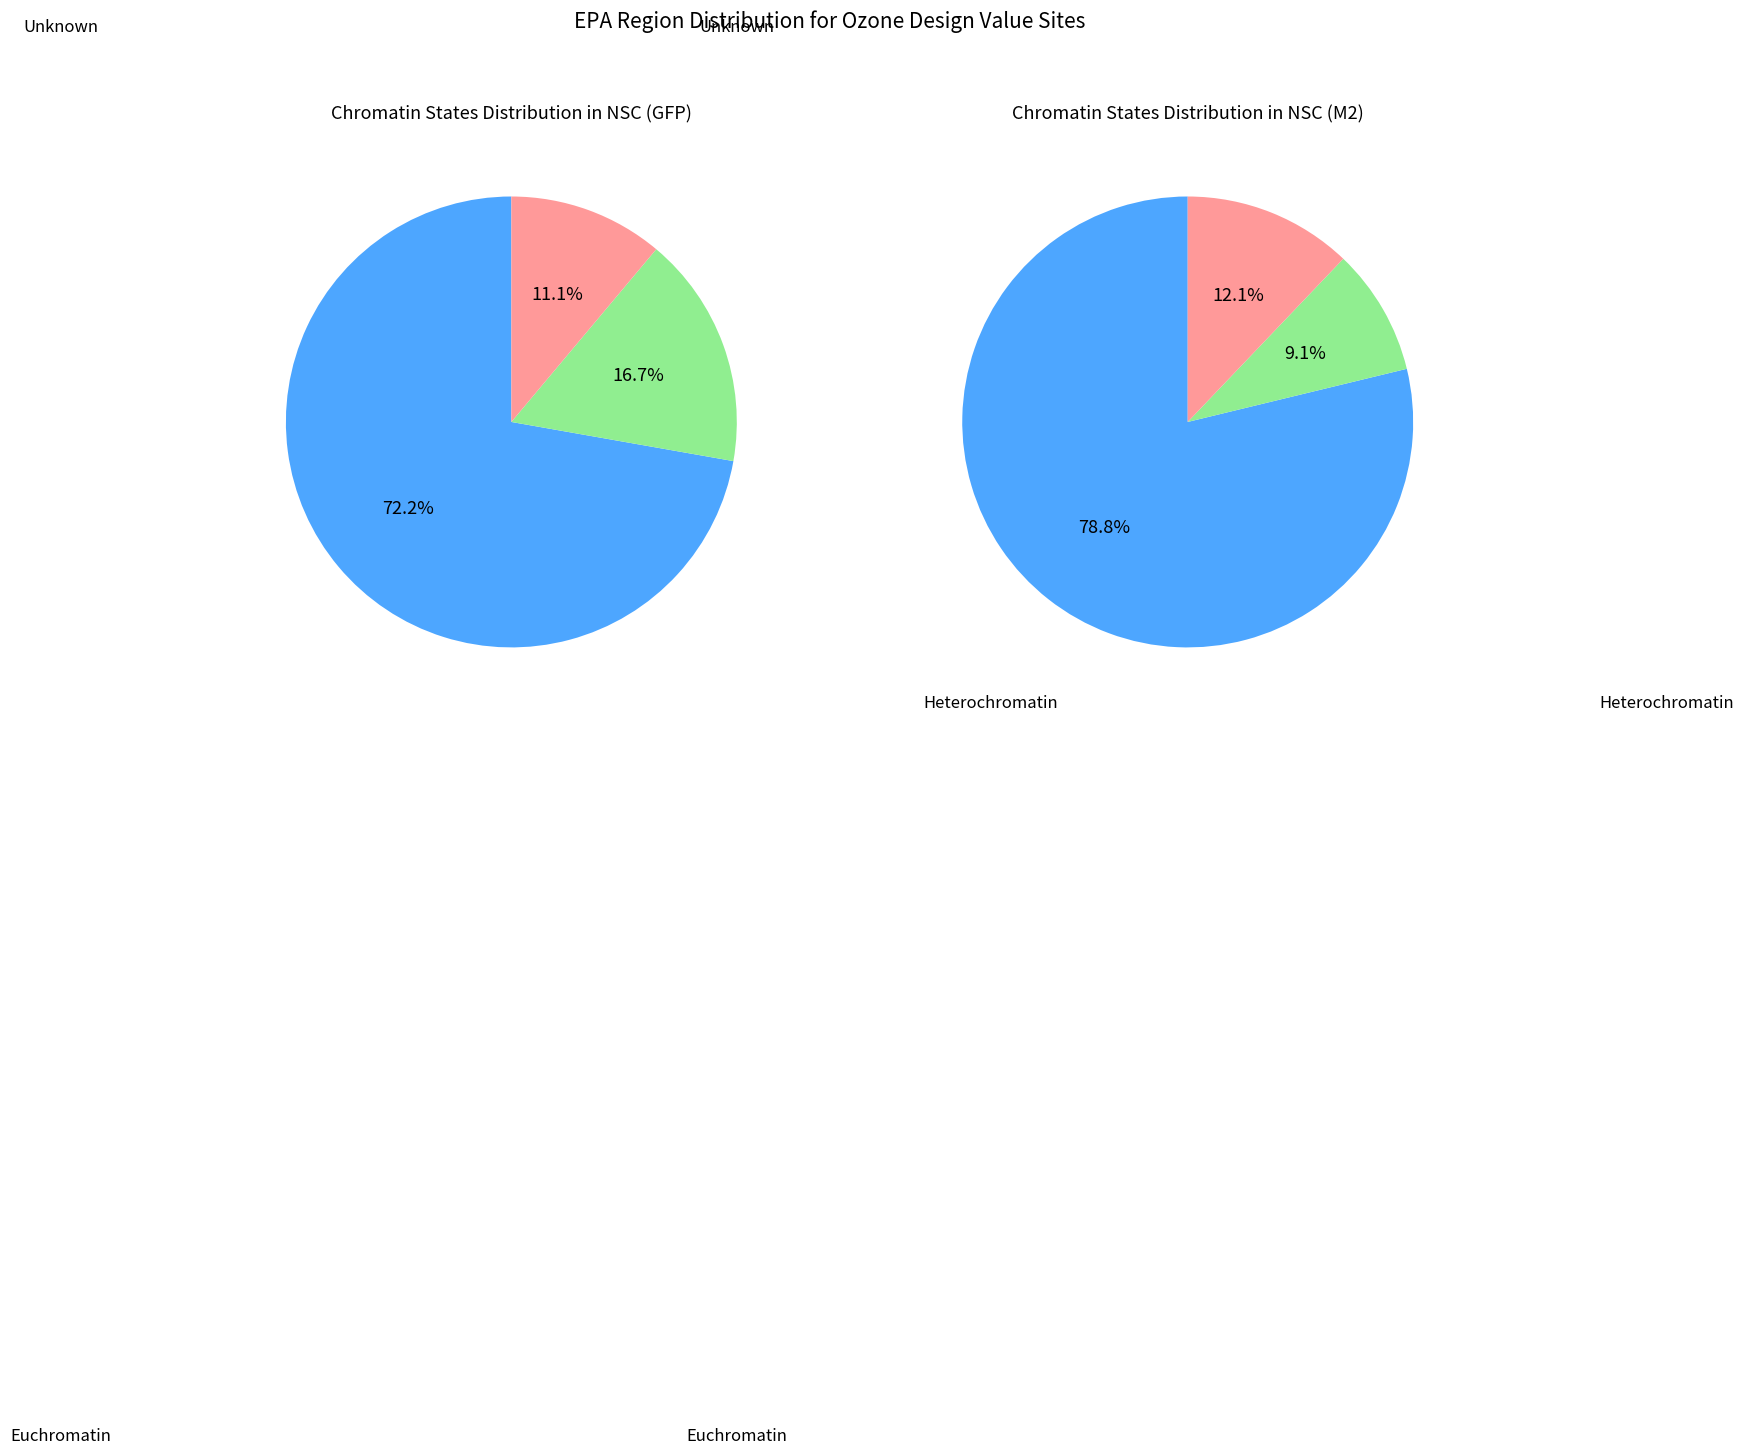

Between 2 and 1, which is larger?

1